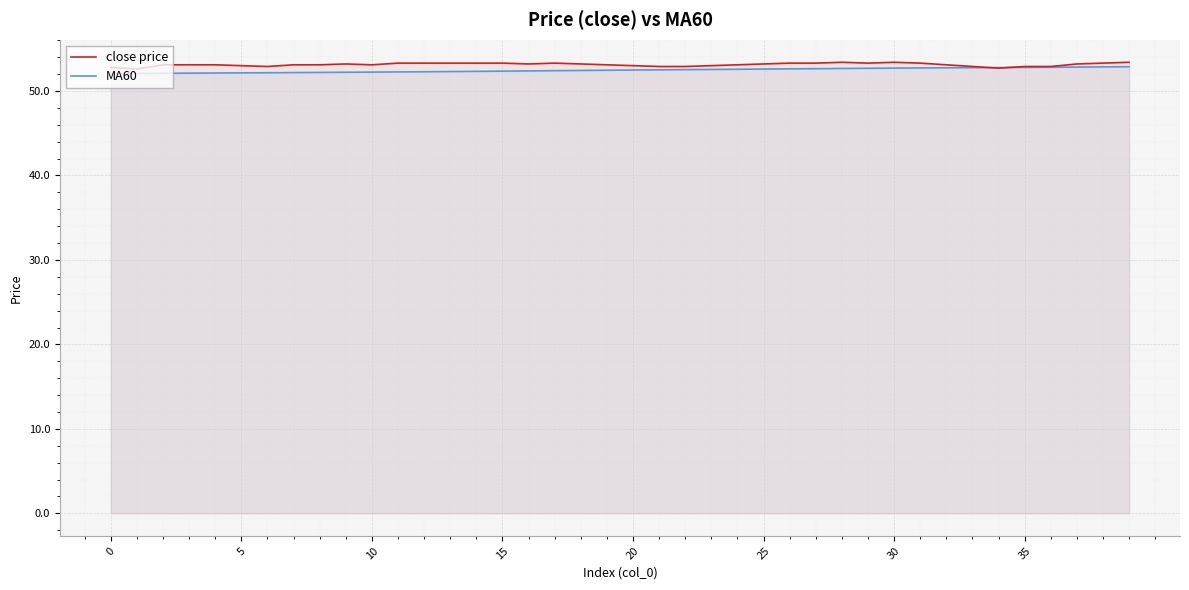

The MA60 series shows 81.7 at 35. True or false?

False